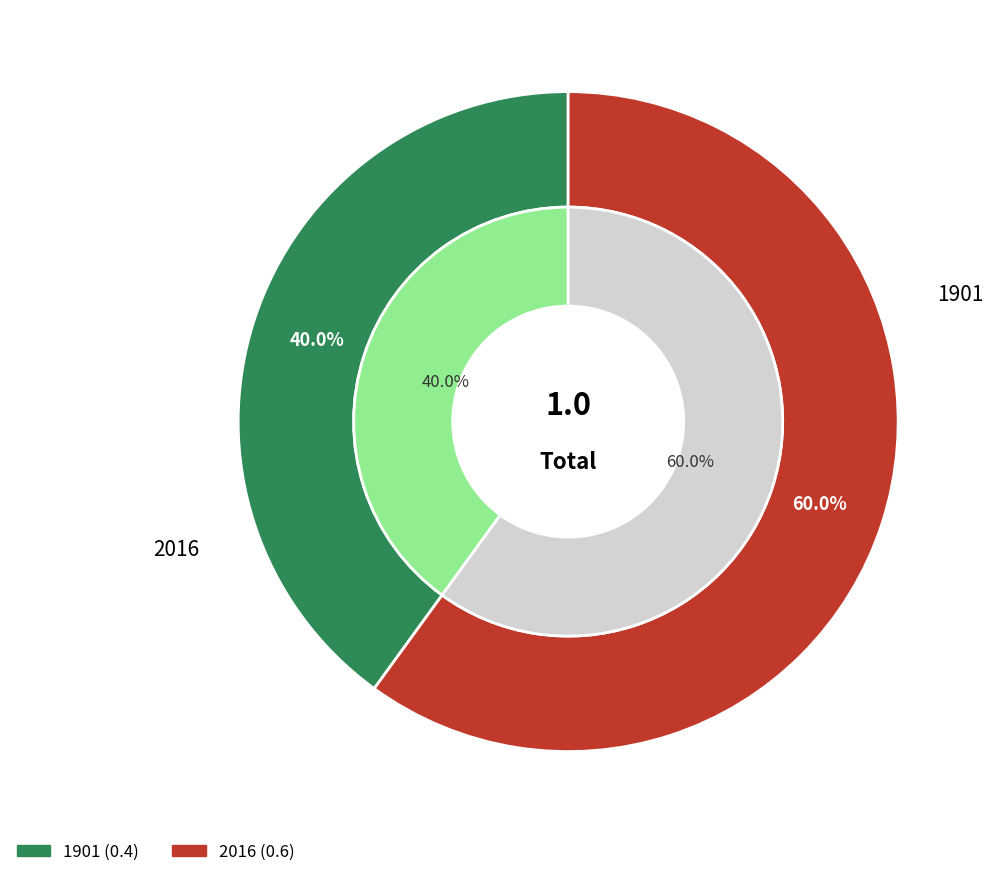

Is 2016 the majority of the pie?

Yes